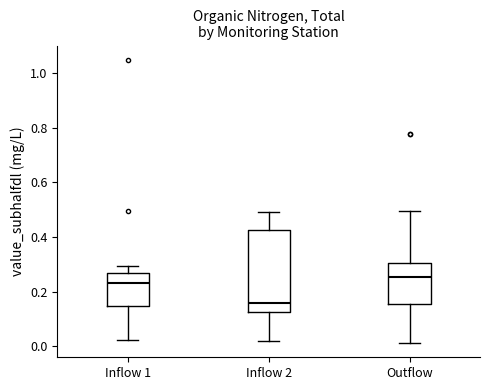

Reading left to right, read every box against the y-axis: the position of its median line, the range the box covers, and the ends of its whiskers. The values are not printed on the chart, so give them approximately, as read against the axis.

Inflow 1: median 0.24, box 0.14 to 0.26, whiskers 0.02 to 0.30
Inflow 2: median 0.16, box 0.12 to 0.42, whiskers 0.02 to 0.50
Outflow: median 0.26, box 0.16 to 0.30, whiskers 0.02 to 0.50